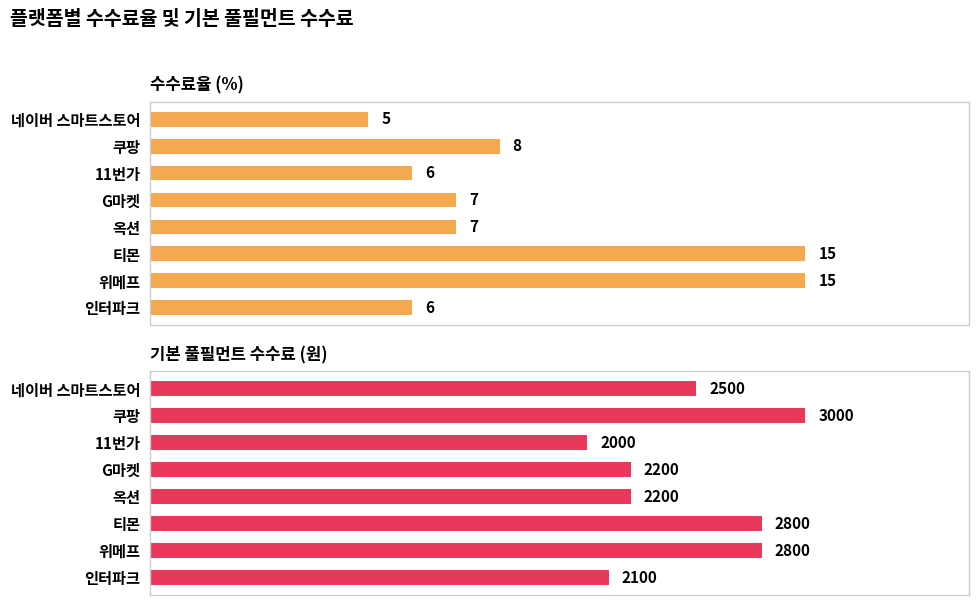

What are all the series names shown in the legend?

수수료율 (%), 기본 풀필먼트 수수료